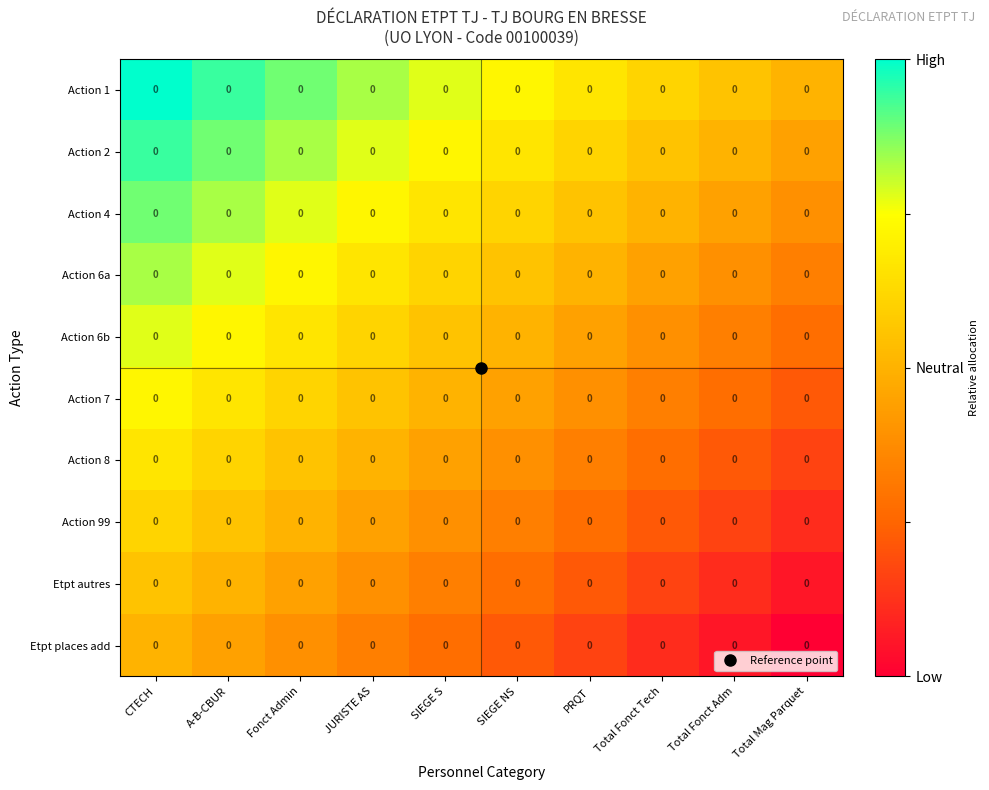

Which series changed the most between Total Fonct Tech and Total Mag Parquet?

Action 1